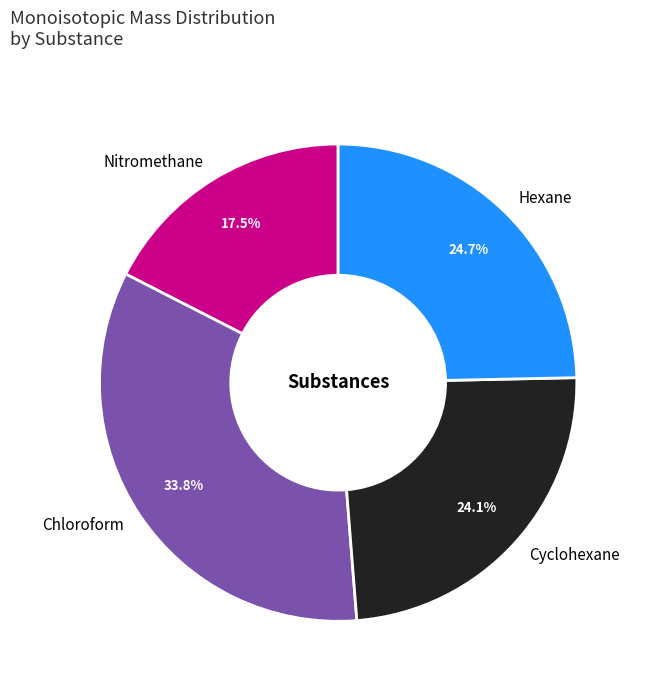

What portion of the pie excludes Cyclohexane?

75.9%